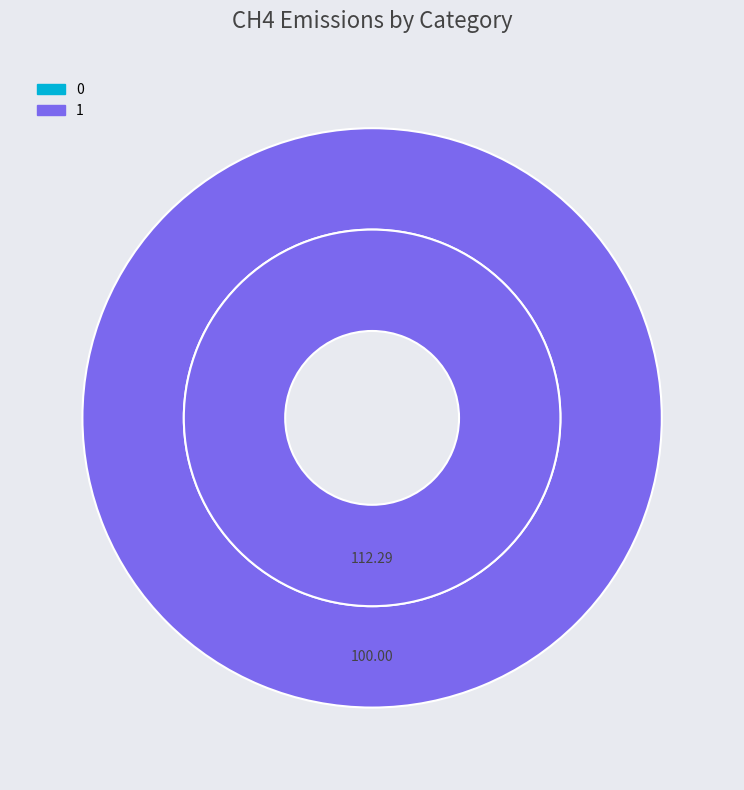

What is the change in value from 0 to 1?

+112.3